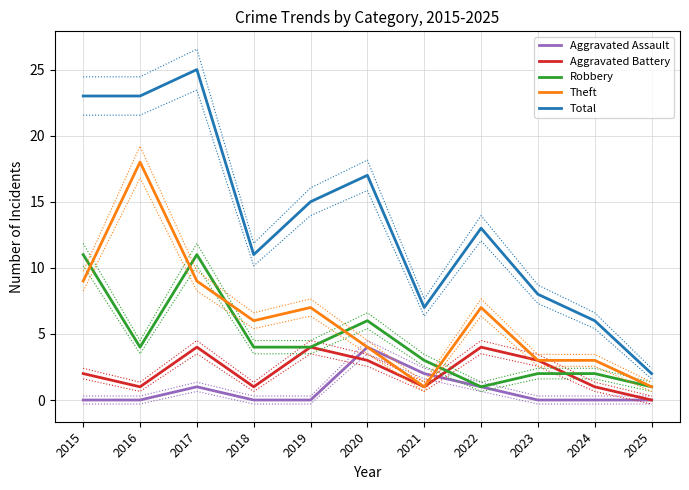

True or false: Total and Aggravated Assault intersect in this chart.

False